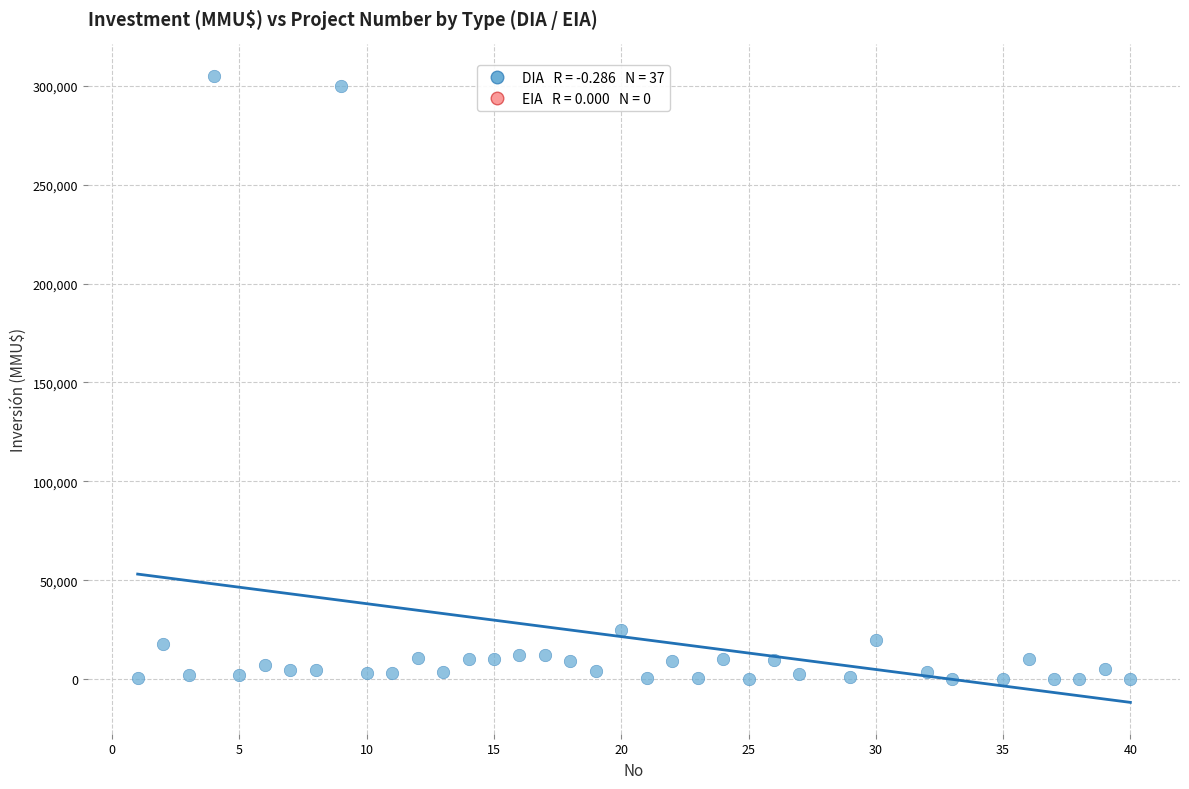

What is the range of Y values (max minus min)?

305000